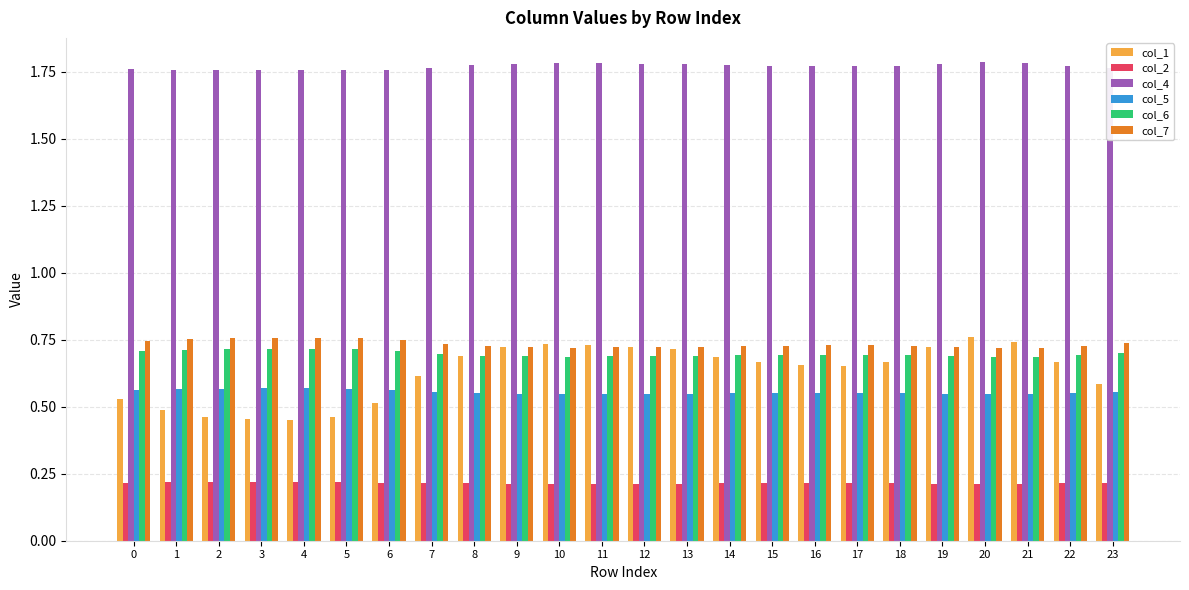

What is the sum of all col_2 values?

5.2